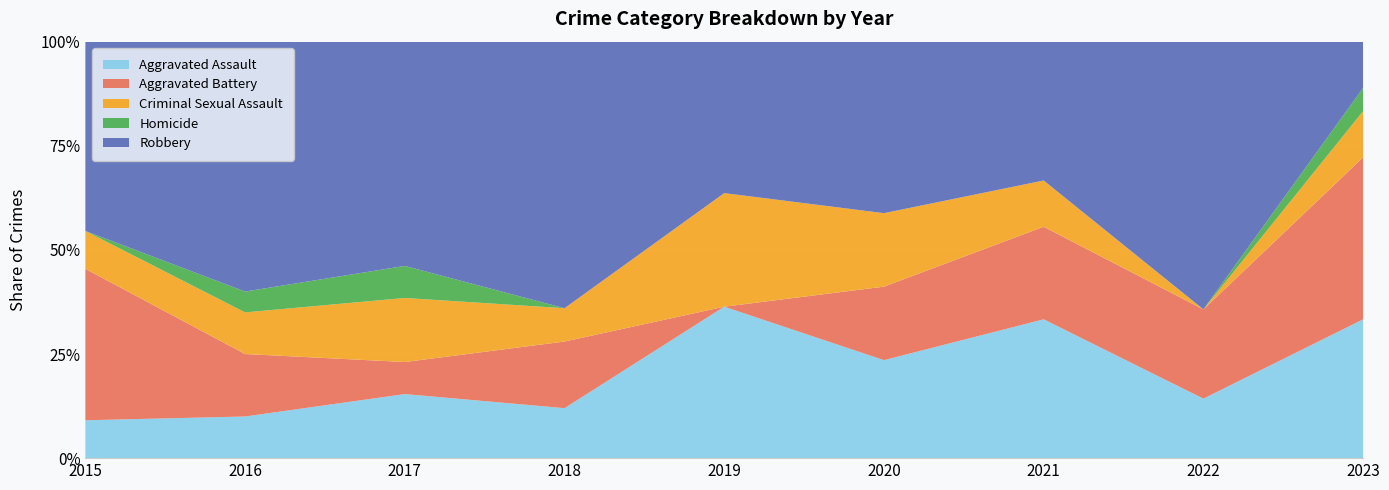

Reading left to right, transcribe all the data shown in this chart.

Aggravated Assault: 2015=1	2016=2	2017=2	2018=3	2019=4	2020=4	2021=3	2022=2	2023=6
Aggravated Battery: 2015=4	2016=3	2017=1	2018=4	2019=0	2020=3	2021=2	2022=3	2023=7
Criminal Sexual Assault: 2015=1	2016=2	2017=2	2018=2	2019=3	2020=3	2021=1	2022=0	2023=2
Homicide: 2015=0	2016=1	2017=1	2018=0	2019=0	2020=0	2021=0	2022=0	2023=1
Robbery: 2015=5	2016=12	2017=7	2018=16	2019=4	2020=7	2021=3	2022=9	2023=2